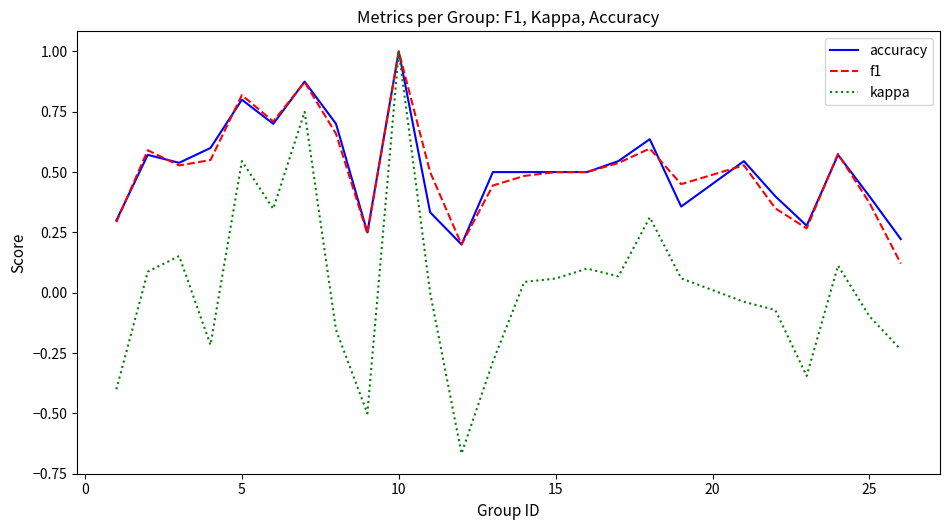

What is the greatest value displayed?

1.0